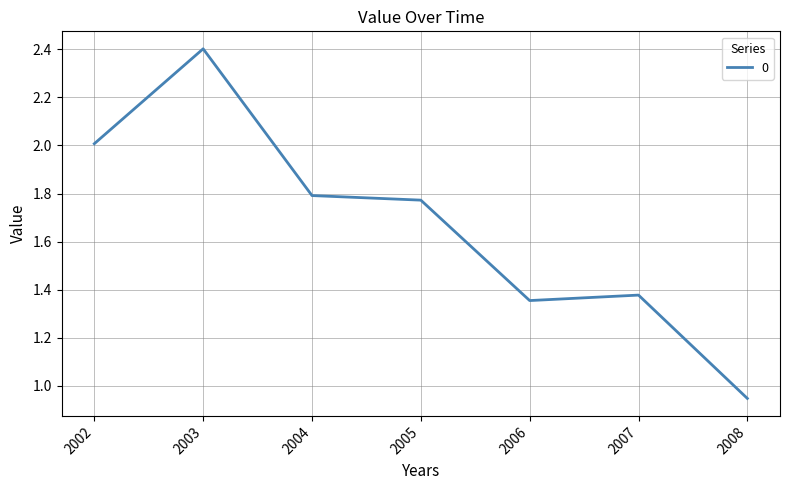

Between 2003 and 2005, which is larger?

2003